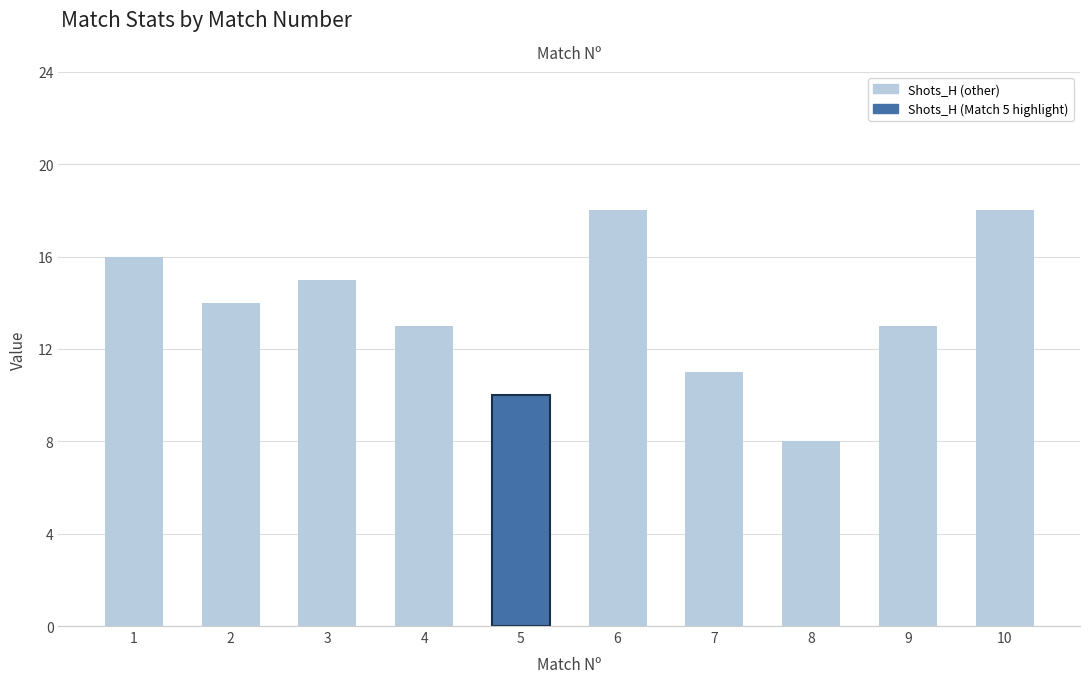

At which label does the data first exceed 14?

1